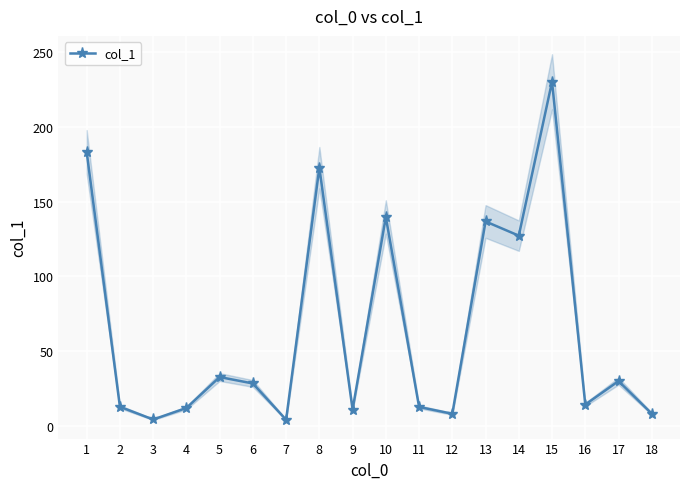

True or false: the data shows 172.8 at 8.

True